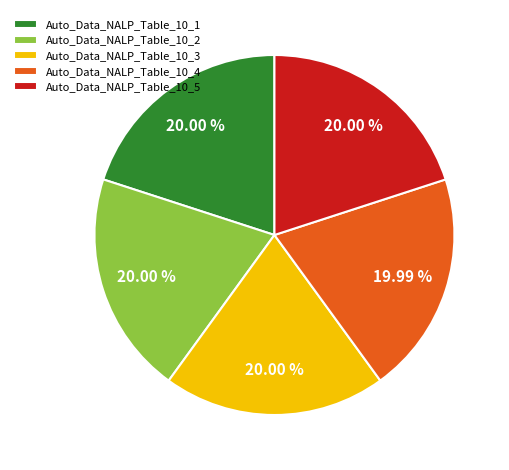

The Auto_Data_NALP_Table_10_4 slice represents 28% of the pie. True or false?

False